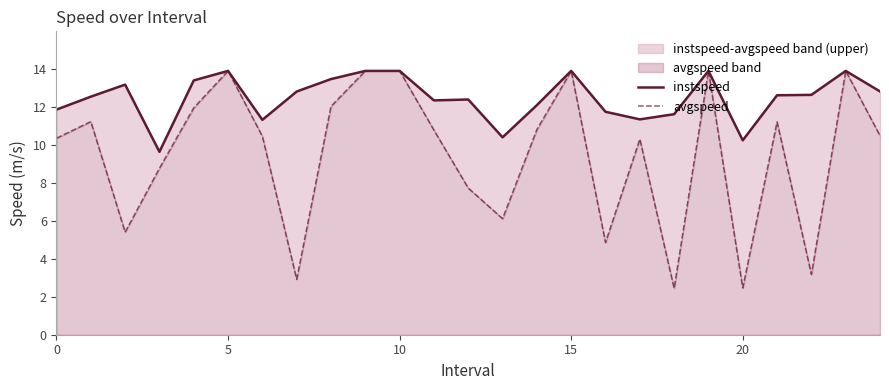

True or false: avgspeed and instspeed intersect in this chart.

False